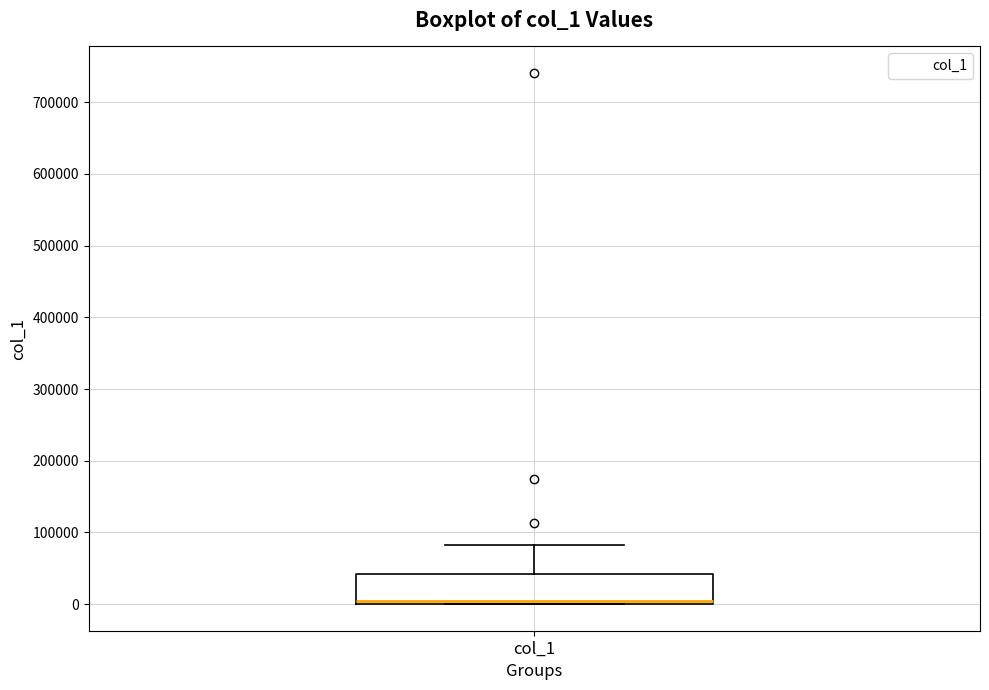

Read this box plot against the y-axis: the position of the median line, the range covered by the box, and the ends of both whiskers. The values are not printed on the chart, so give them approximately, as read against the axis.

median 0 (just above the box's lower edge), box 0 to 40000, whiskers 0 to 80000